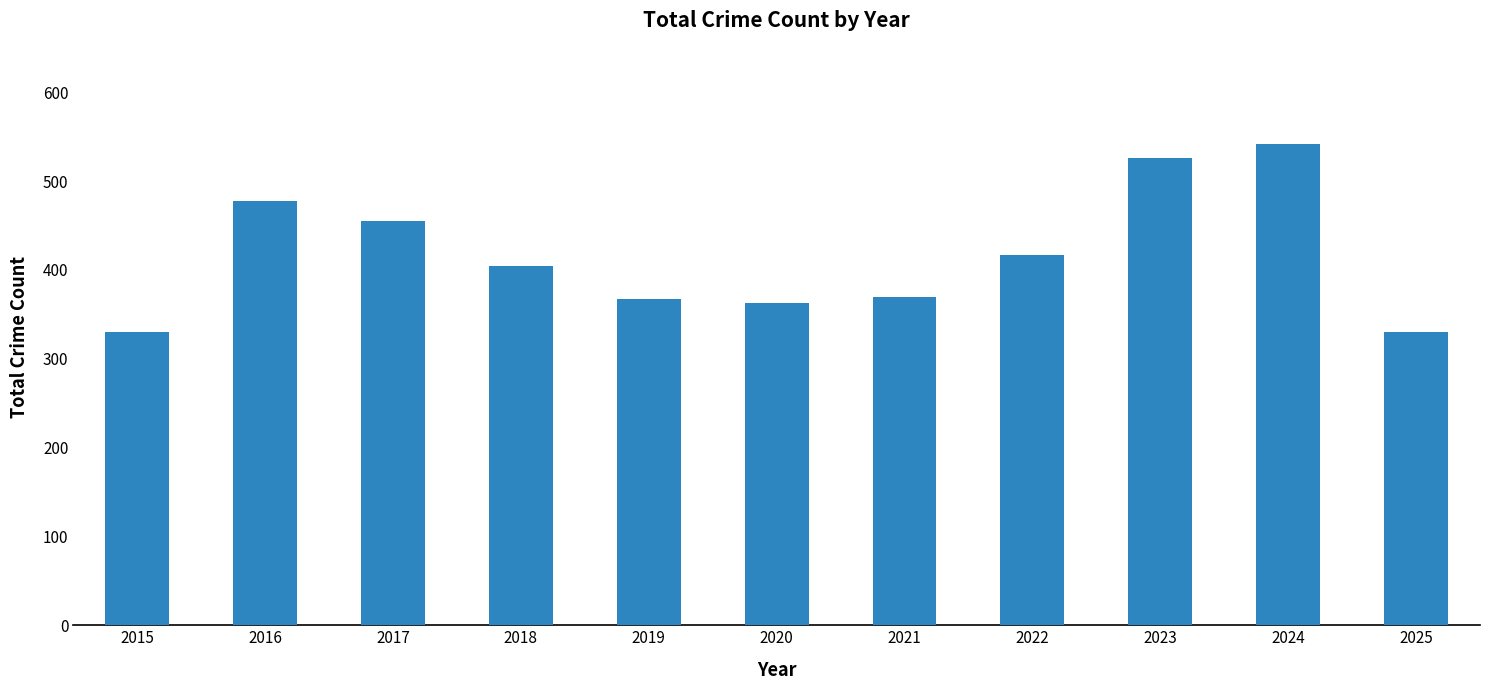

True or false: the data shows 478 at 2016.

True